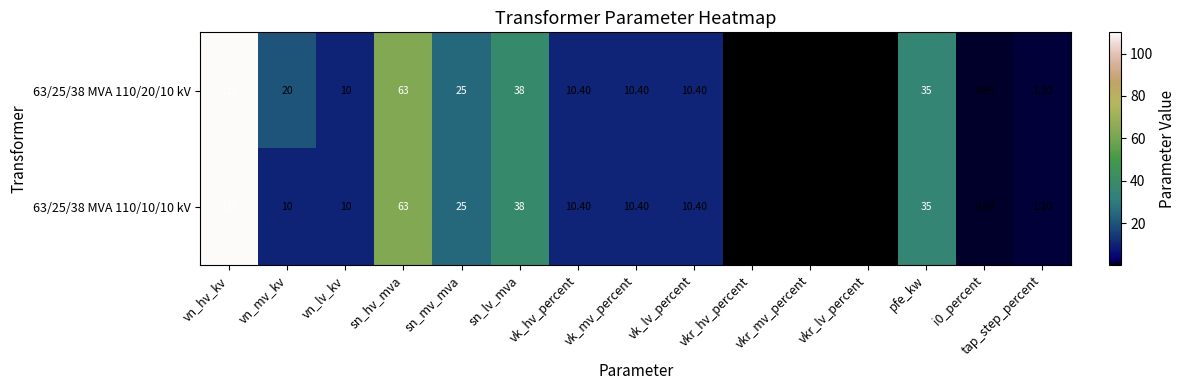

At which category is the sum across all series the highest?

vn_hv_kv